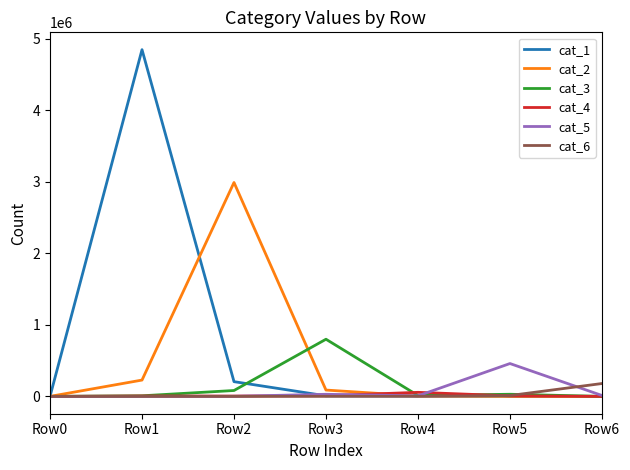

The value of cat_3 at Row3 is 798556. True or false?

True